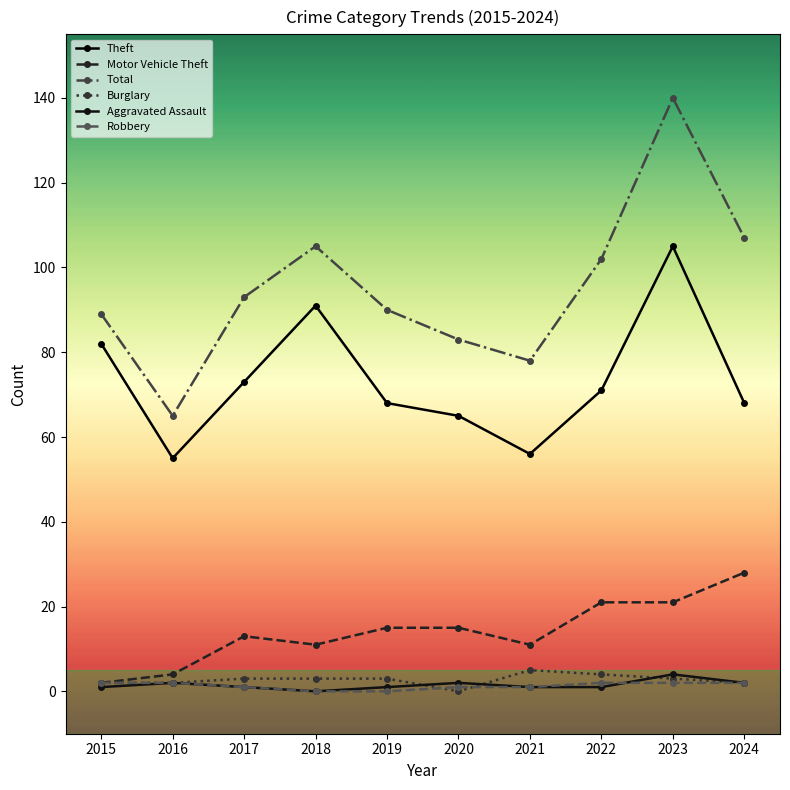

Which has a higher value, 2015 or 2017?

2015